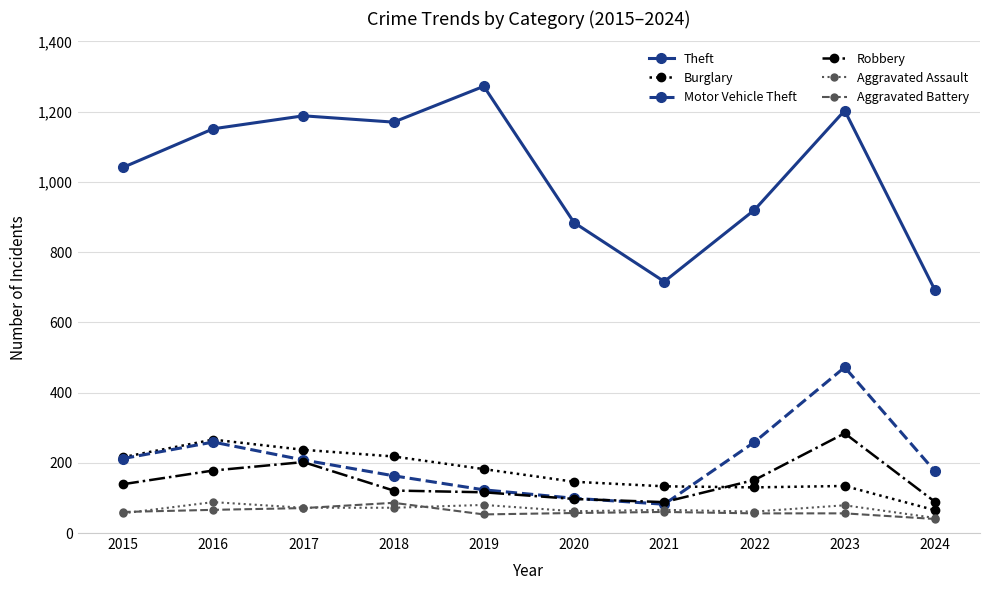

The value of Robbery at 2018 is 121. True or false?

True